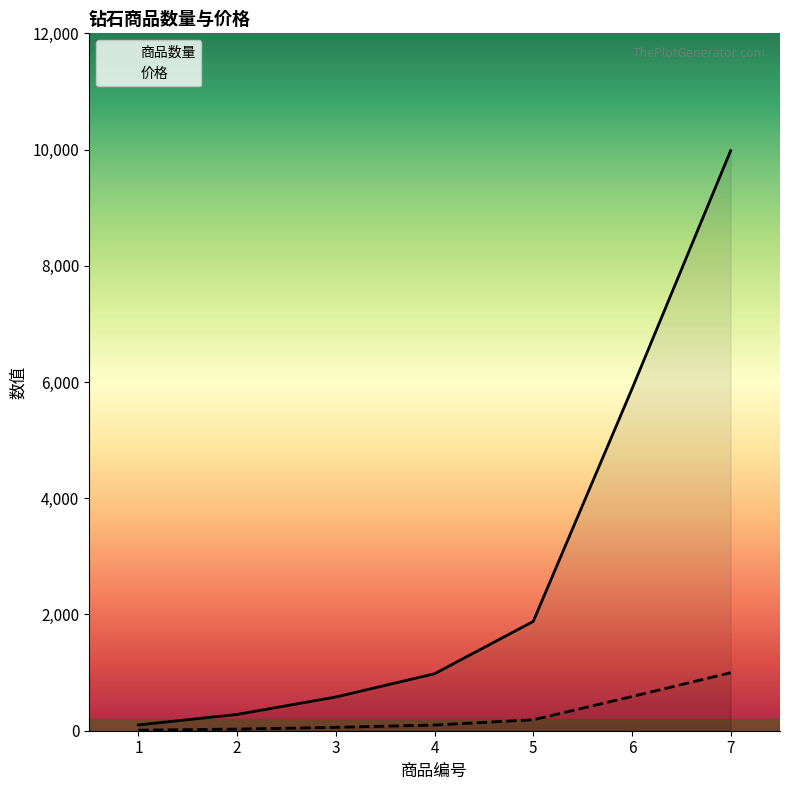

At how many categories does at least one series exceed 317?

5